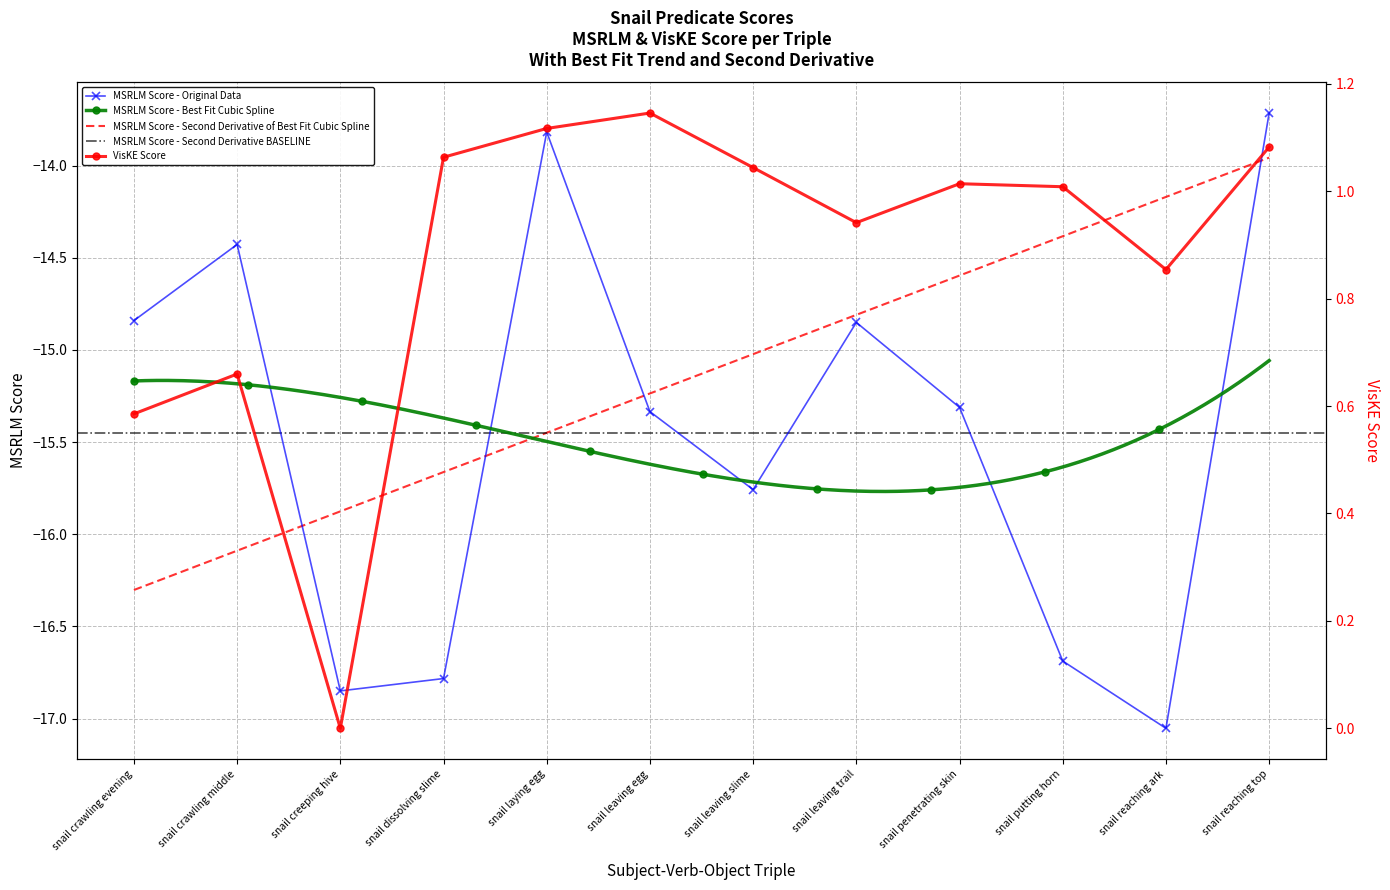

True or false: MSRLM Score - Original Data has a value of -14.4 at snail crawling middle.

True